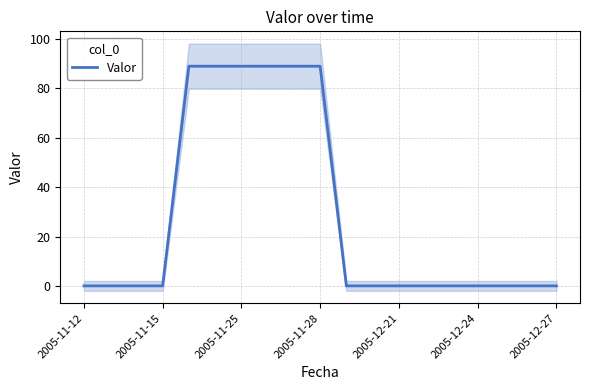

How many values are between 0 and 89?

19